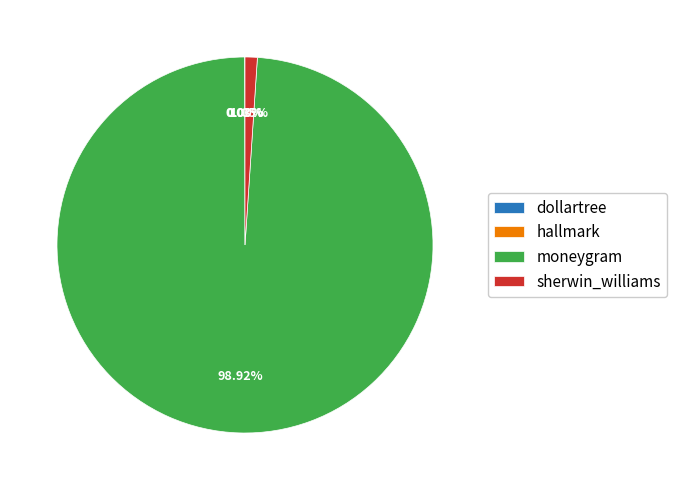

To the nearest percent, what is the difference between the largest and smallest slice percentages?

99%